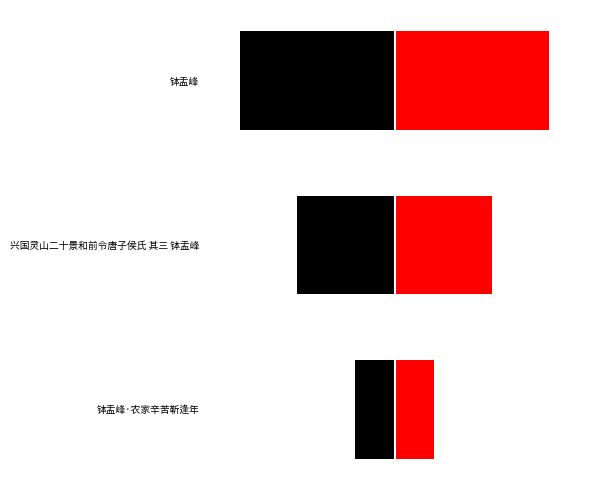

Are the bars horizontal?

Yes